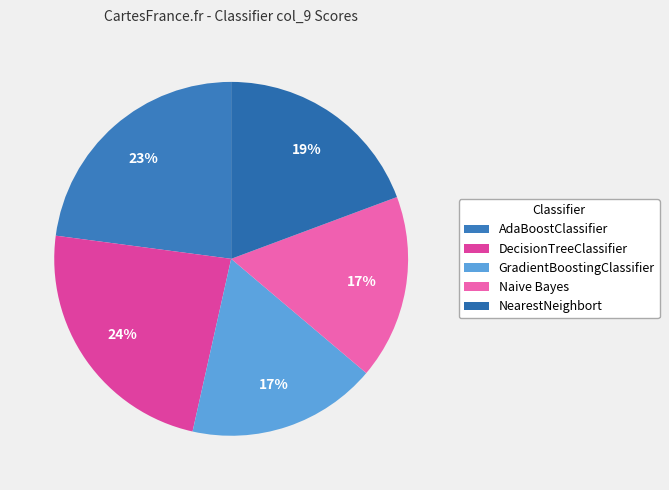

How many slices are in this pie chart?

5